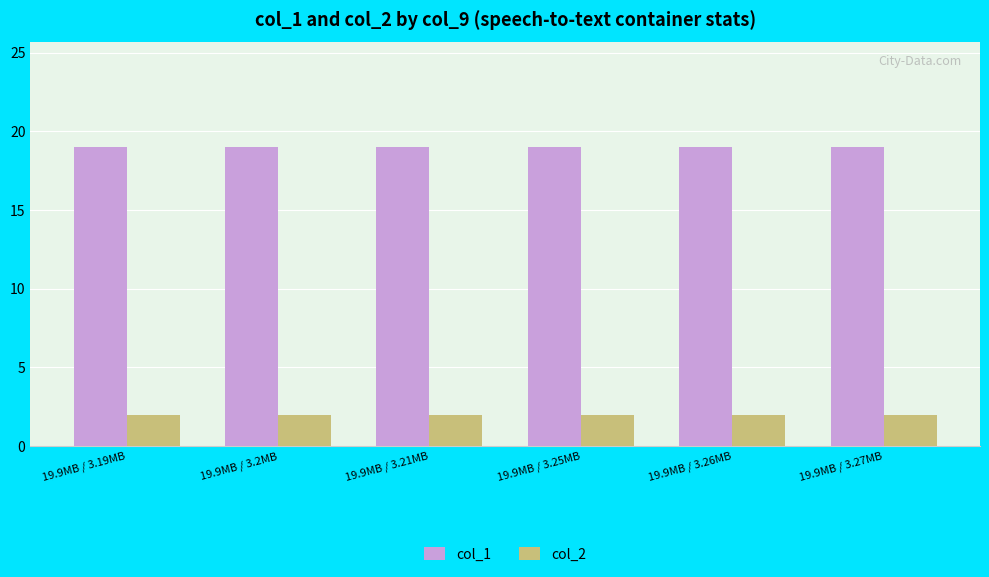

What is the lowest value of the col_1 series?

19